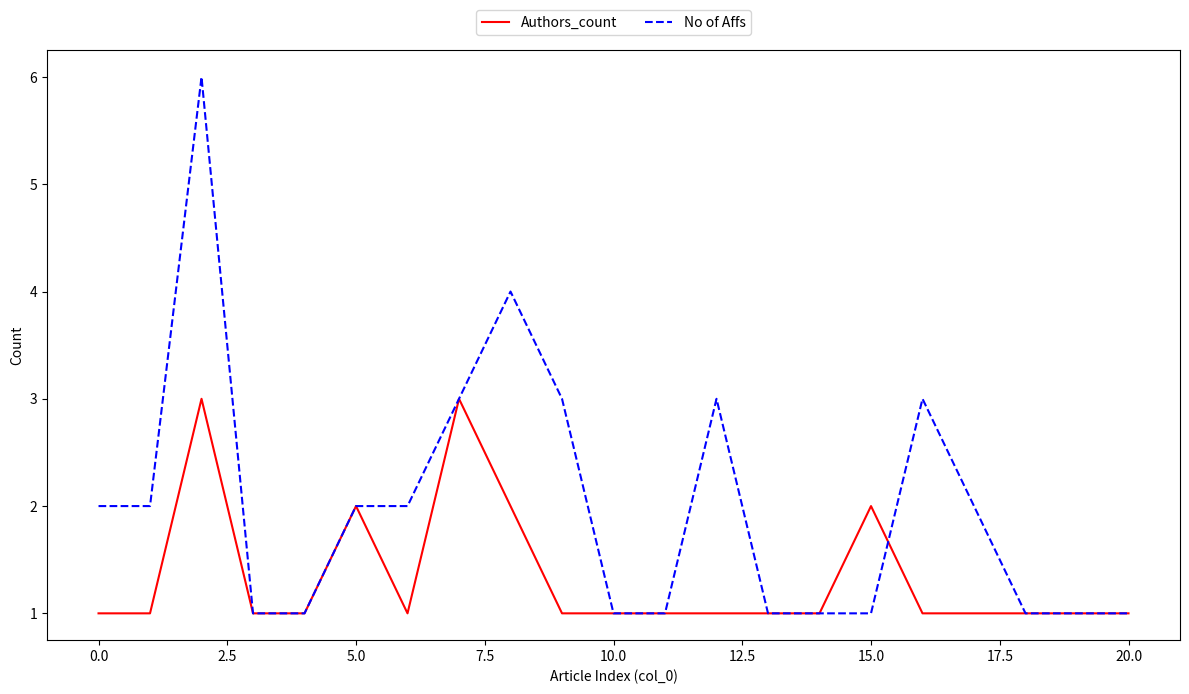

List the series in order of their peak value, highest first.

No of Affs, Authors_count